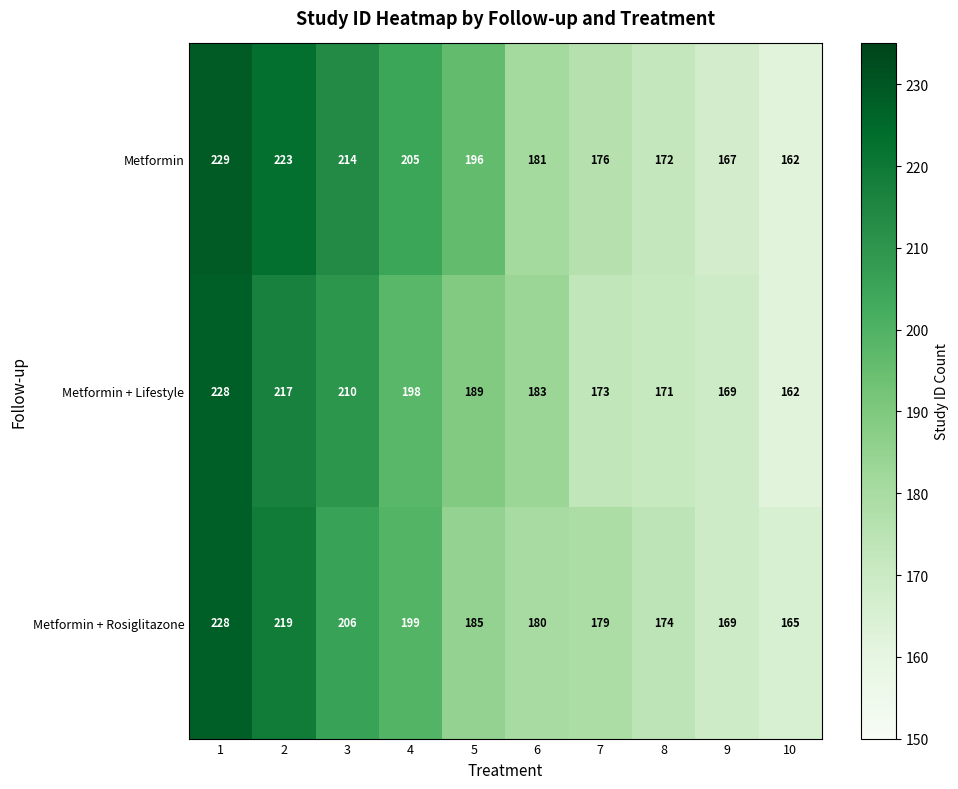

What is the minimum value shown in the chart?

162